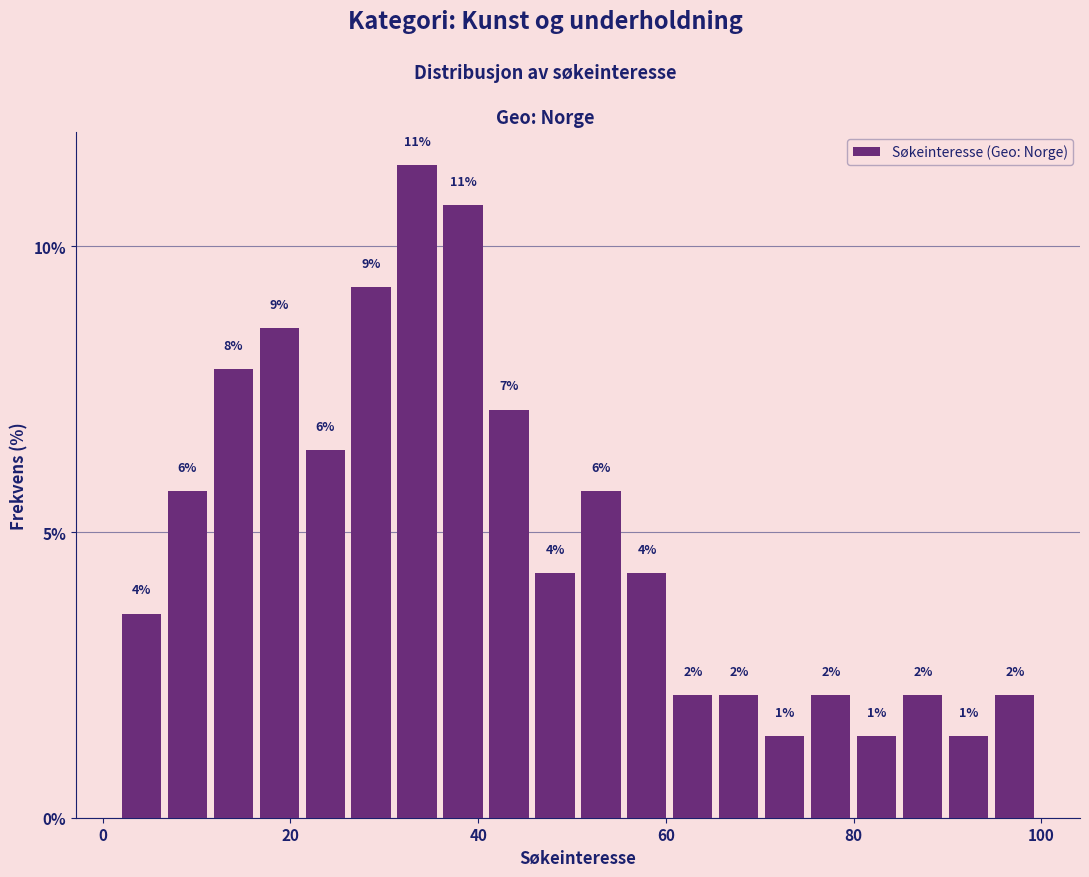

Around what value on the x-axis is the tallest bar? Give the approximate position of its centre, as read against the axis.

34